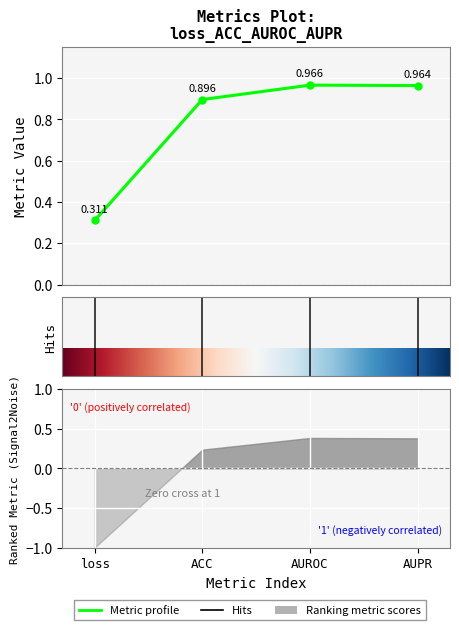

Rank the categories by value from lowest to highest.

loss, ACC, AUPR, AUROC